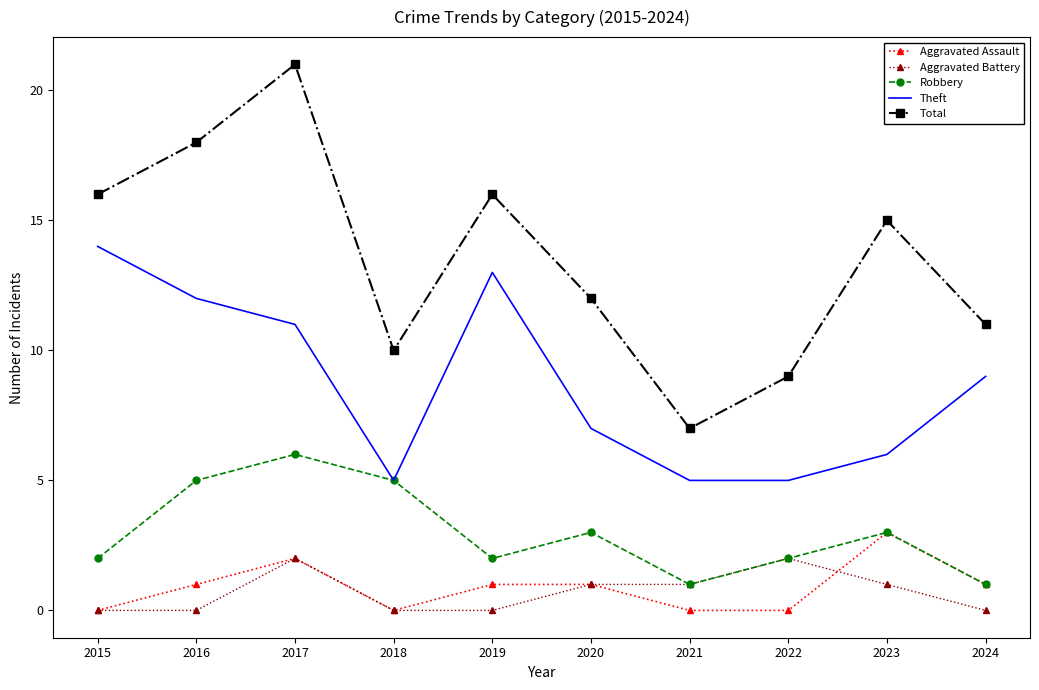

Rank the series by their maximum value, from lowest to highest.

Aggravated Battery, Aggravated Assault, Robbery, Theft, Total